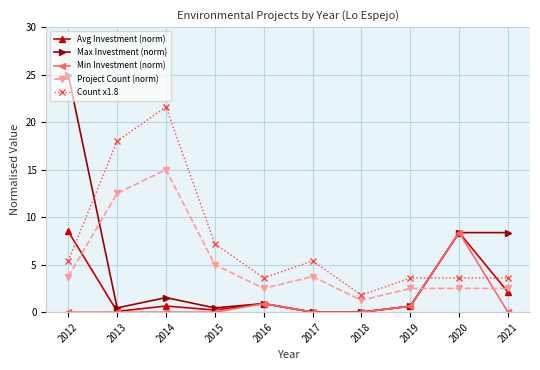

True or false: Project Count (norm) and Count x1.8 cross at least once.

False